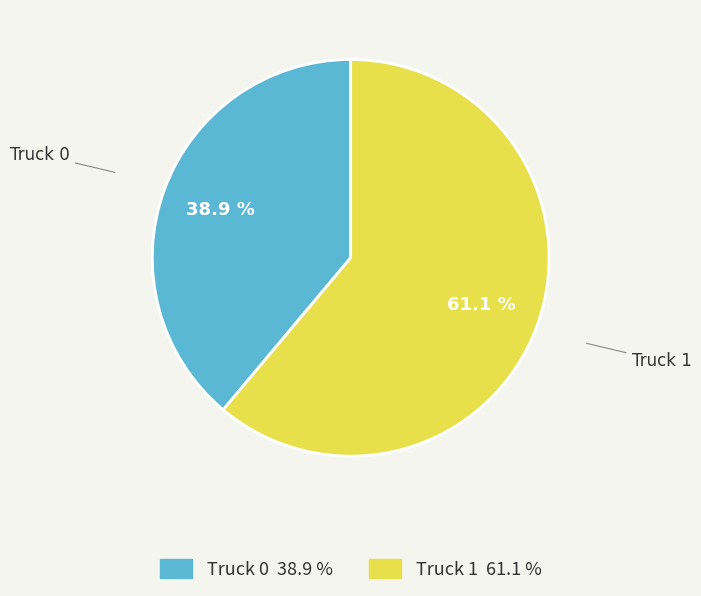

What percentage is NOT represented by Truck 0?

61.1%